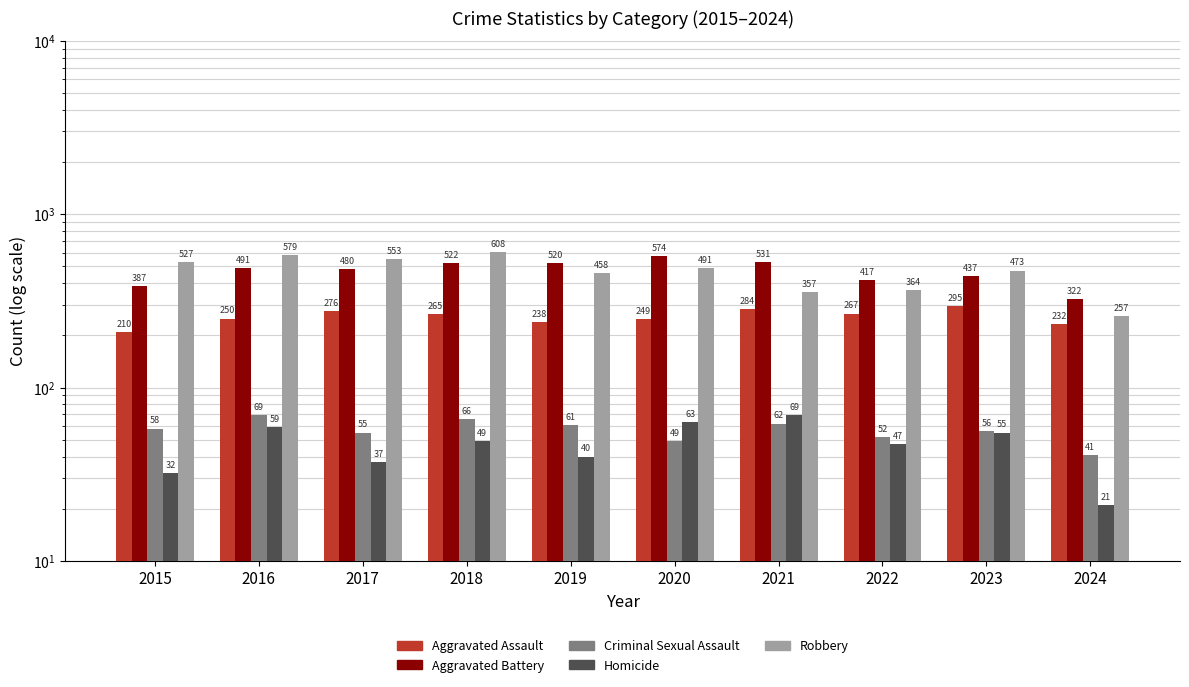

How many data points does each series have?

10